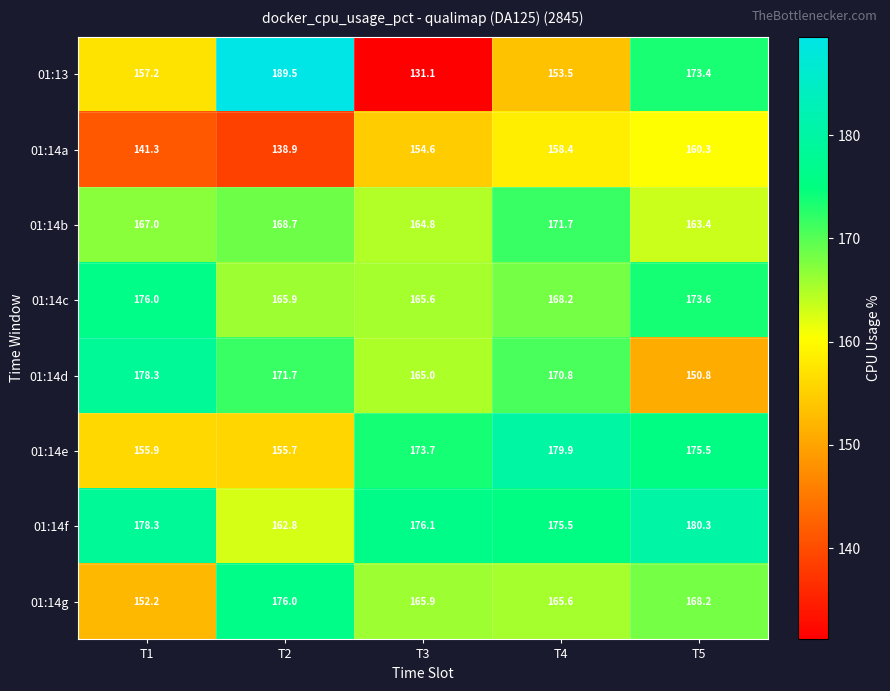

How many categories are shown in the chart?

5